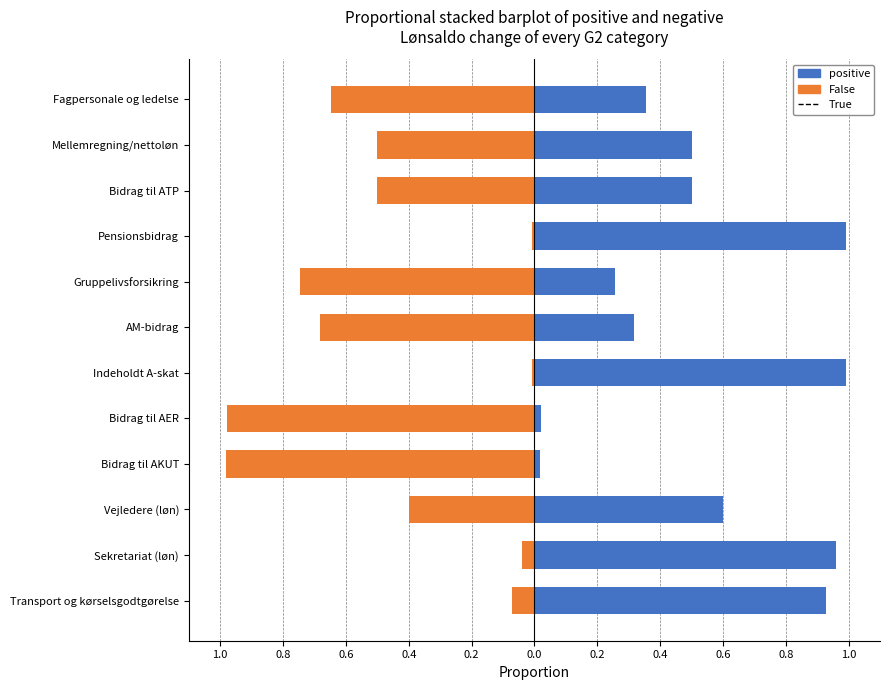

What is the value of the Positive bar at the 2nd from the left?

0.5